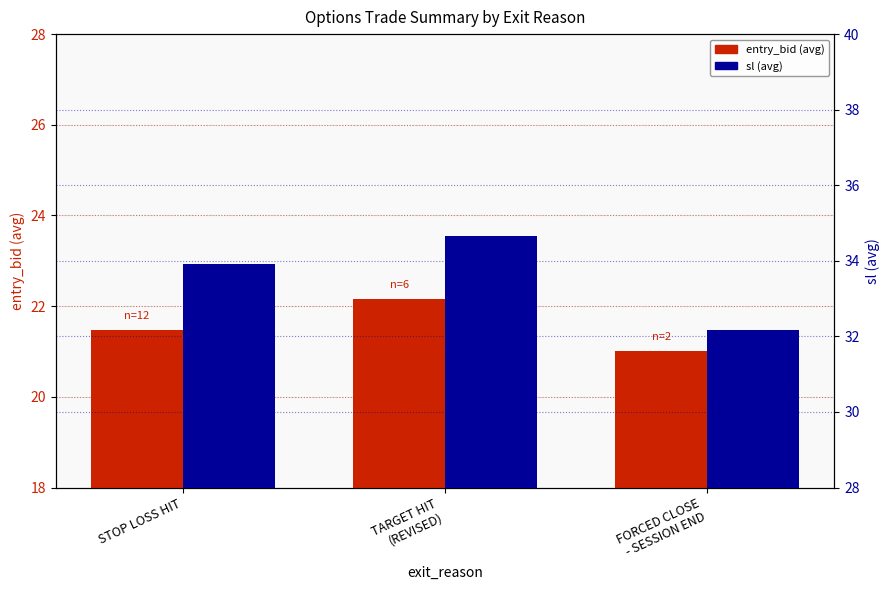

What is the label of the 3rd bar from the right?

STOP LOSS HIT